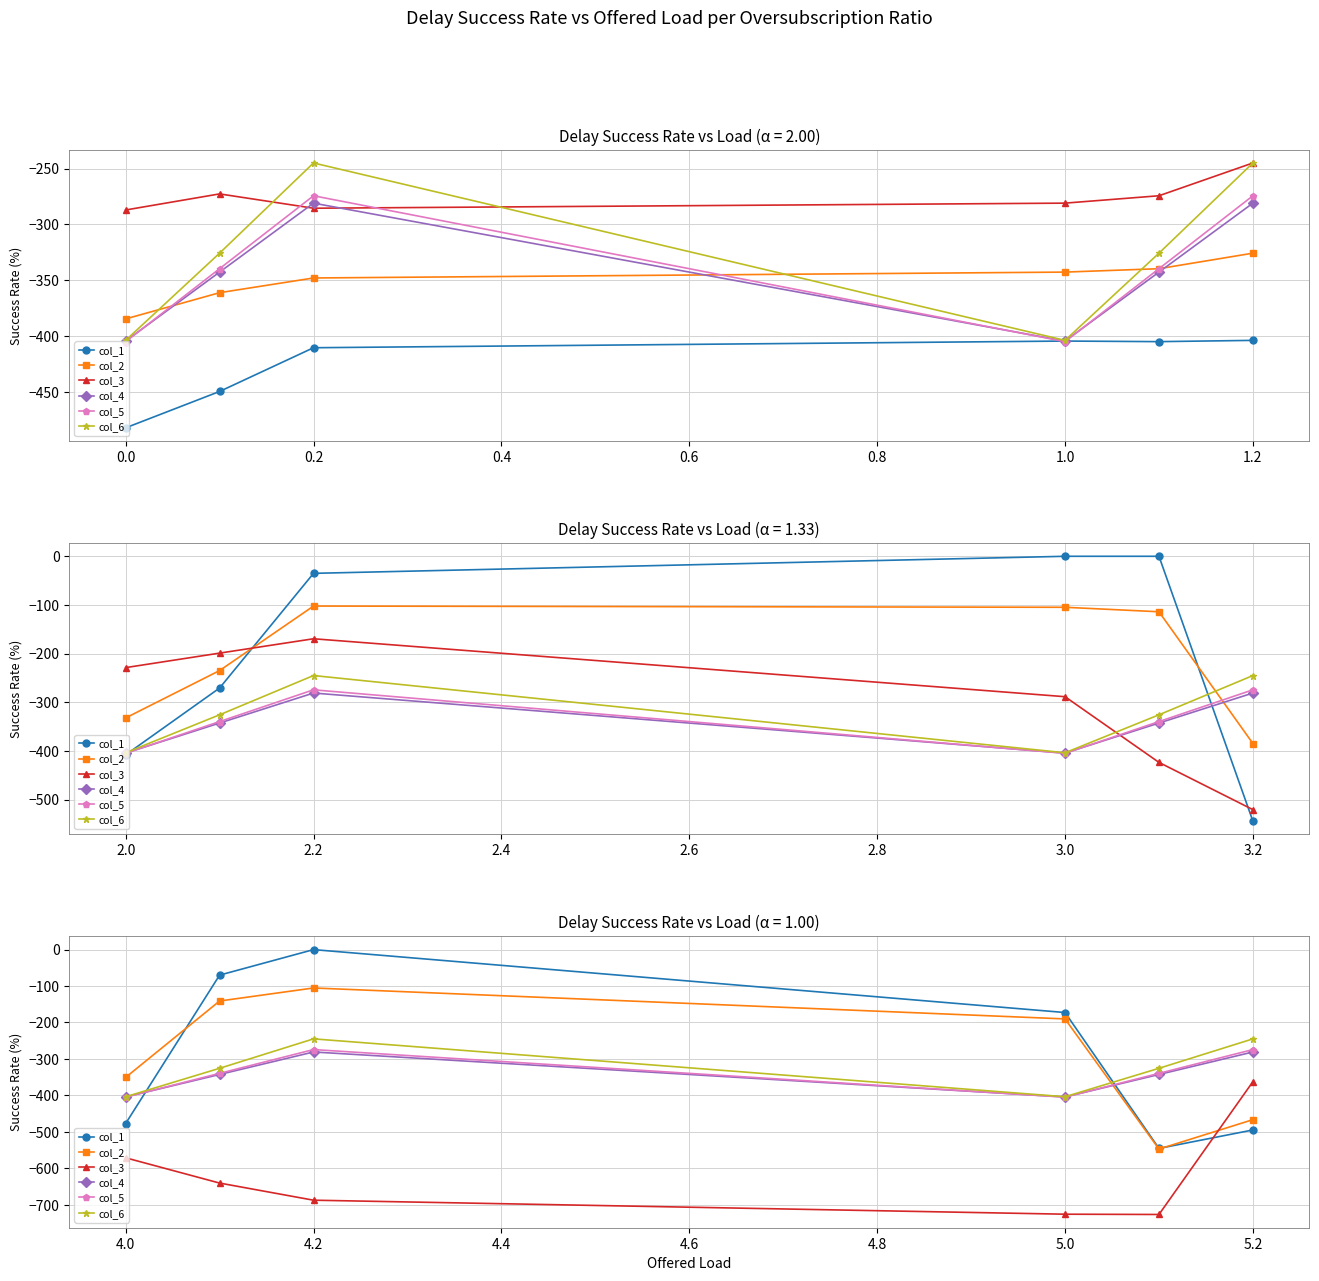

Where is the first local maximum for col_4?

4.2